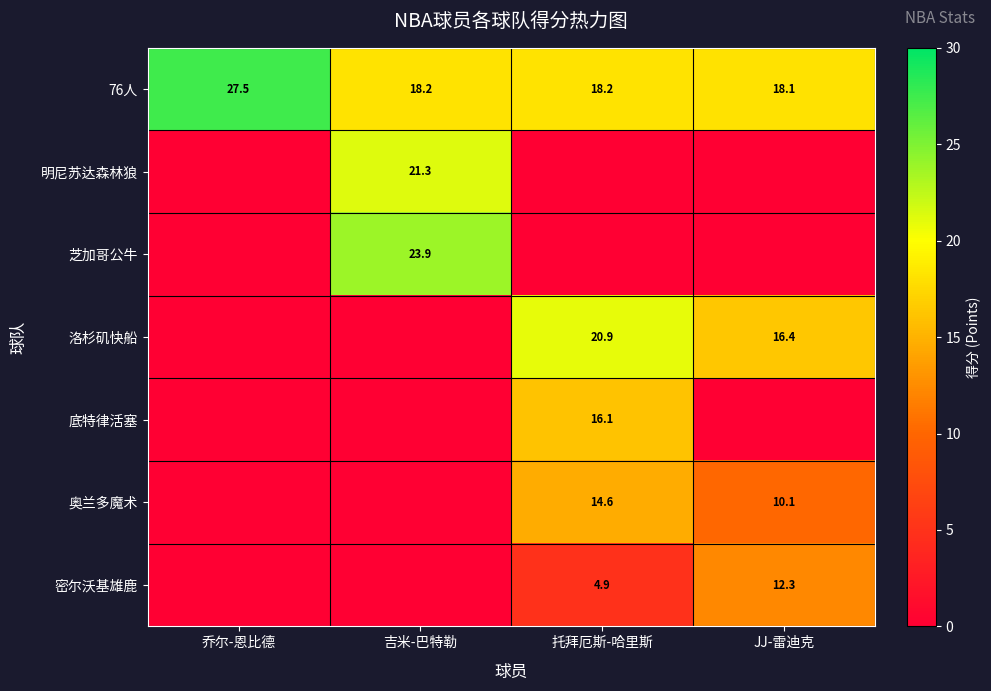

Is the value of 奥兰多魔术 at 托拜厄斯-哈里斯 greater than the value of 明尼苏达森林狼 at 吉米-巴特勒?

No